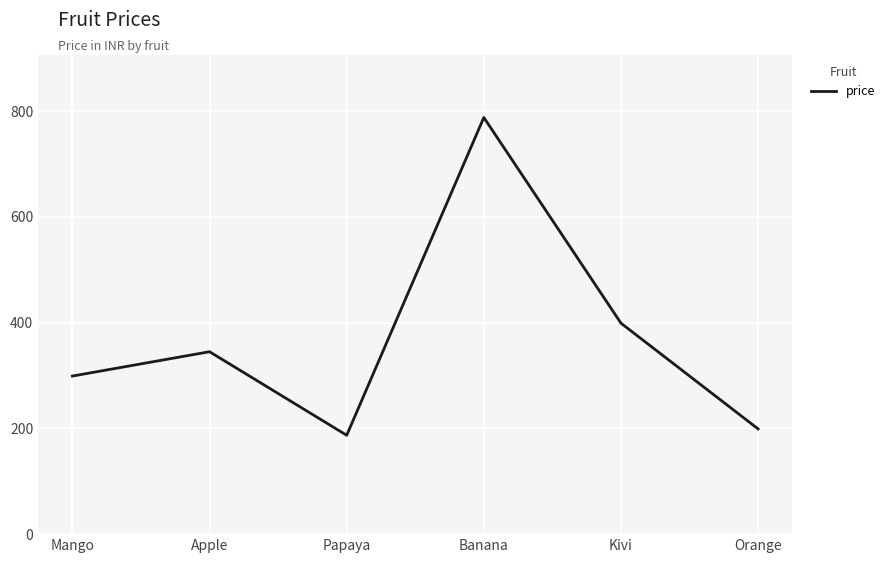

How many series are shown in this chart?

1